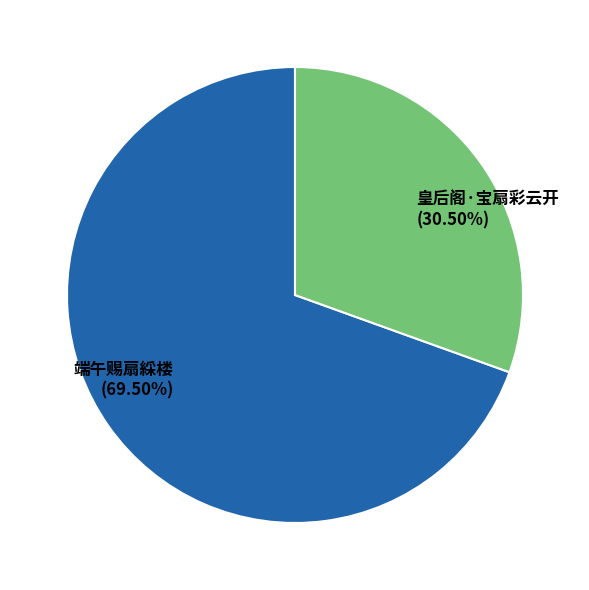

What is the largest slice in the pie chart?

端午赐扇綵楼